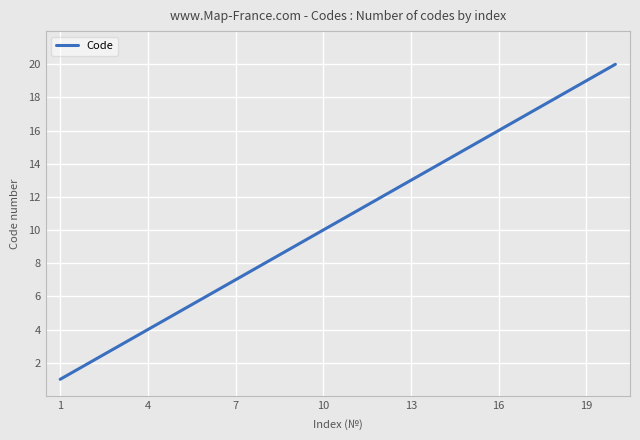

What is the smallest value displayed?

1